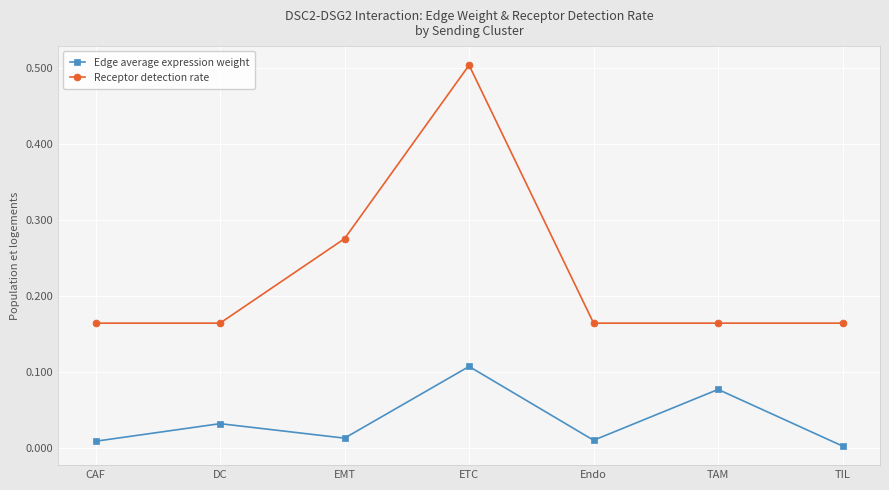

Which category has the highest value across all series?

ETC